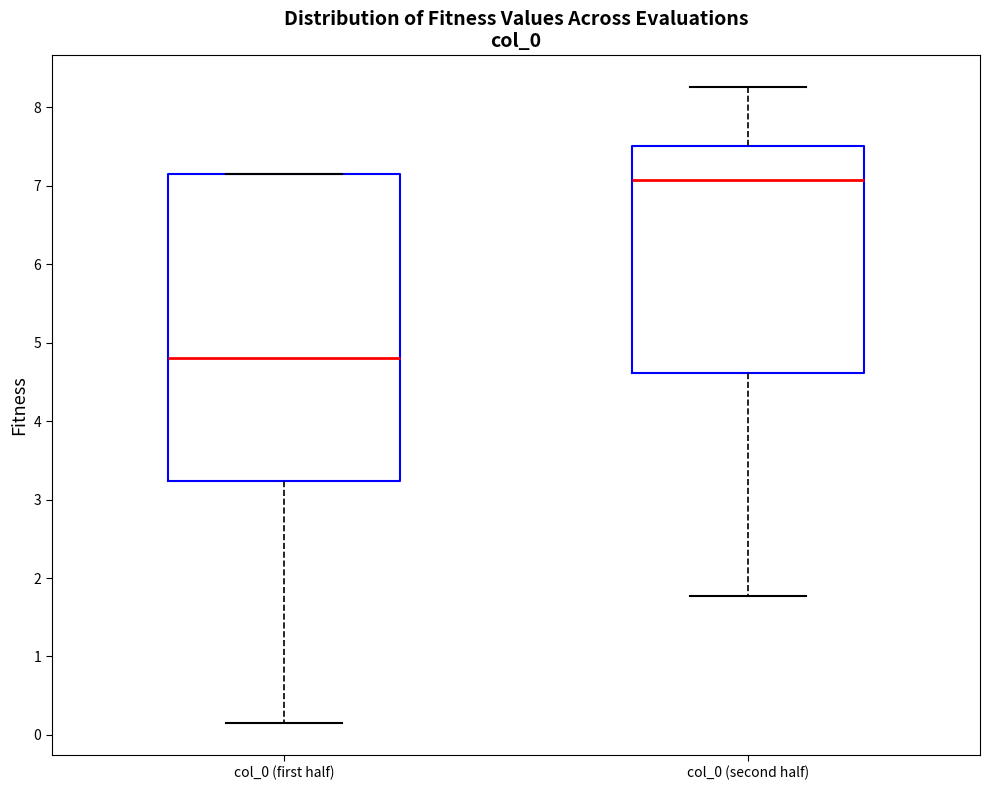

Reading left to right, transcribe this box plot: for each box, give where its median line is, the range the box spans, and where its two whiskers end, as read against the y-axis. The values are not printed on the chart, so give them approximately, as read against the axis.

col_0 (first half): median 4.8, box 3.2 to 7.2, whiskers 0.1 to 7.2
col_0 (second half): median 7.1, box 4.6 to 7.5, whiskers 1.8 to 8.3